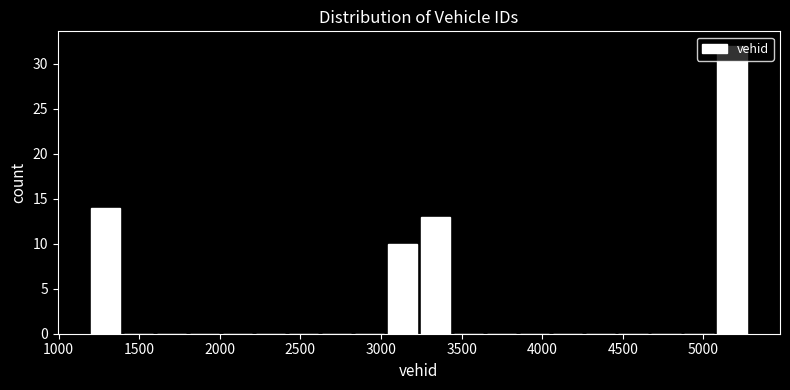

Reading left to right, transcribe this chart: for each bar, give the range it covers on the x-axis and its height. Neither the bar edges nor the heights are printed on the chart, so give them approximately, as read against the axes.

1200 to 1400: 14
1400 to 1600: 0
1600 to 1800: 0
1800 to 2000: 0
2000 to 2200: 0
2200 to 2400: 0
2400 to 2600: 0
2600 to 2850: 0
2850 to 3050: 0
3050 to 3250: 10
3250 to 3450: 13
3450 to 3650: 0
3650 to 3850: 0
3850 to 4050: 0
4050 to 4250: 0
4250 to 4450: 0
4450 to 4650: 0
4650 to 4850: 0
4850 to 5100: 0
5100 to 5300: 32